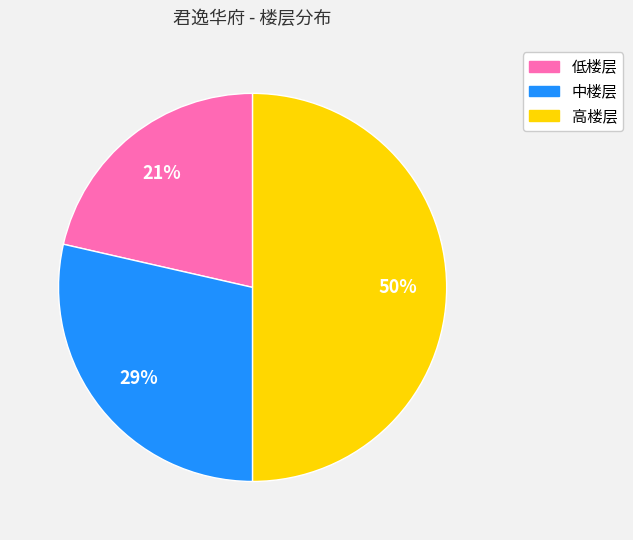

How many segments does this pie chart have?

3